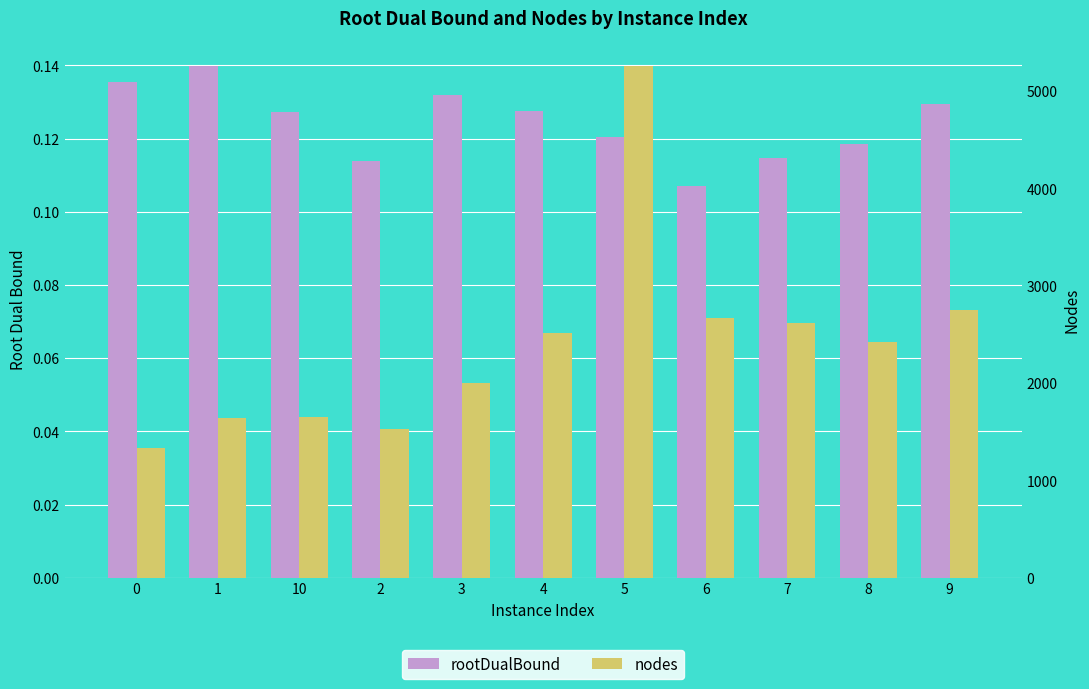

True or false: nodes has a value of 1641.0 at 1.

True